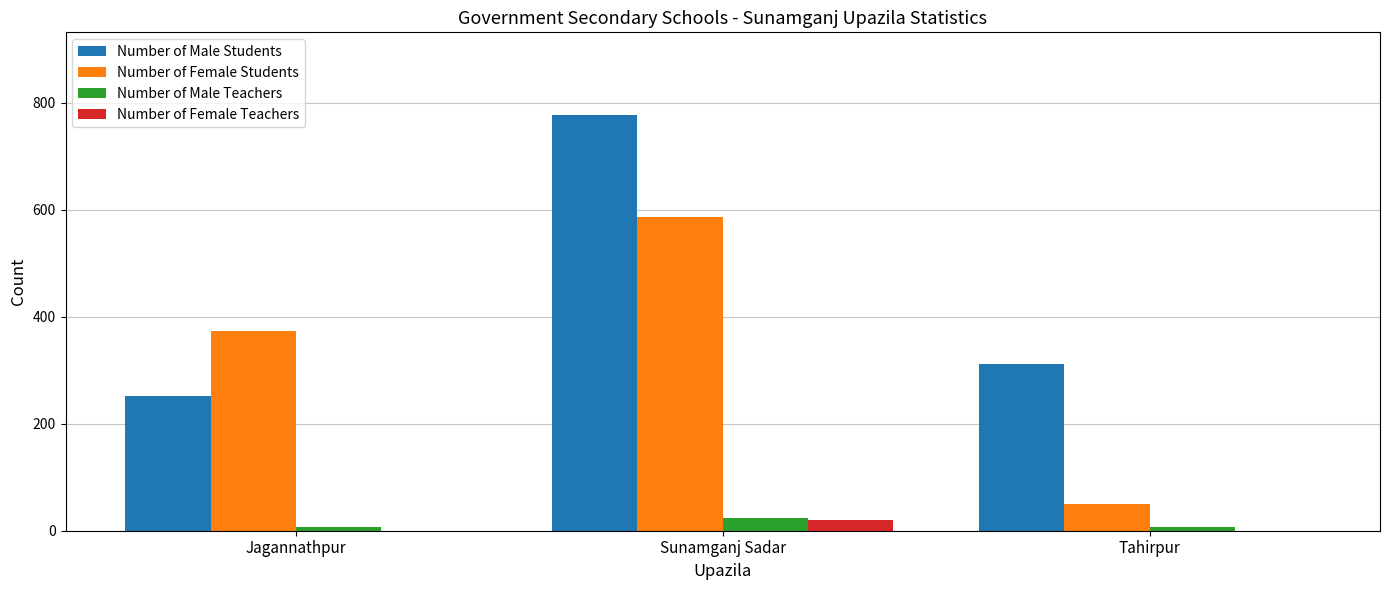

At which label does Number of Female Teachers reach its peak?

Sunamganj Sadar